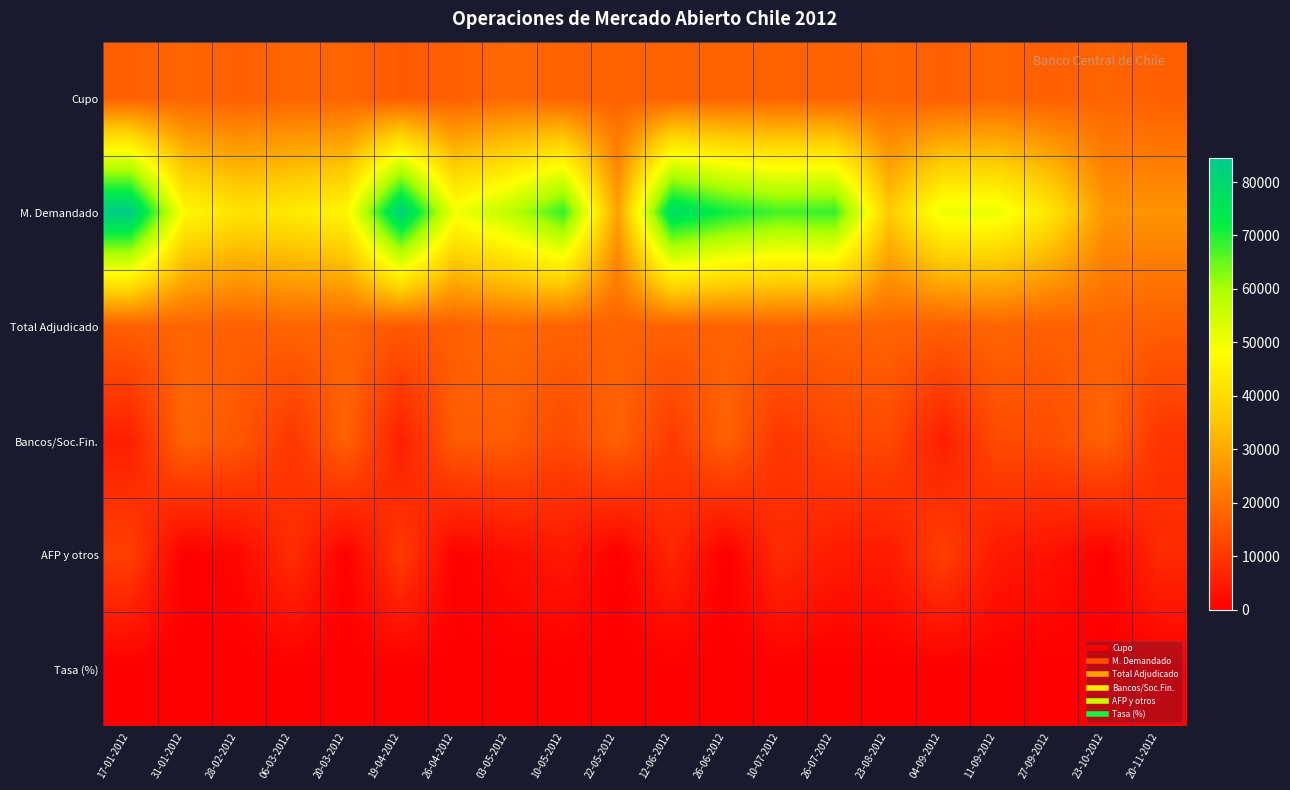

Which series has the widest spread of values?

M. Demandado